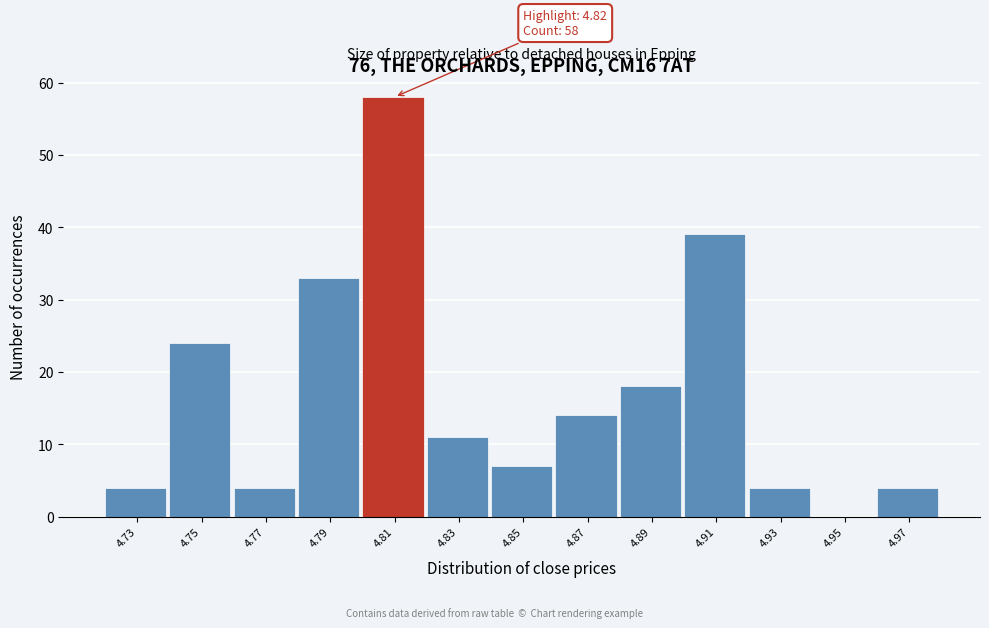

Reading left to right, extract all data points from this chart.

4.73=4	4.75=24	4.77=4	4.79=33	4.81=58	4.83=11	4.85=7	4.87=14	4.89=18	4.91=39	4.93=4	4.95=0	4.97=4